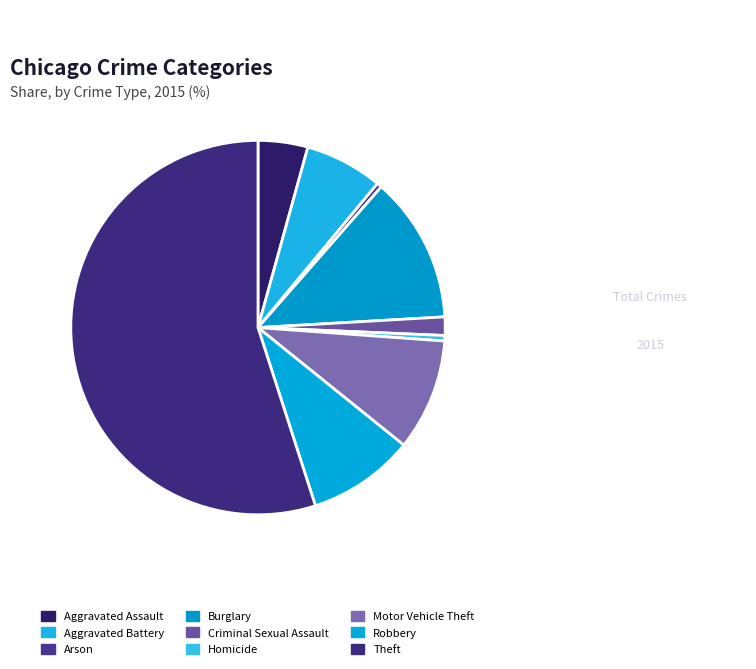

To the nearest percent, what is the difference between the Theft and Arson slice percentages?

55%